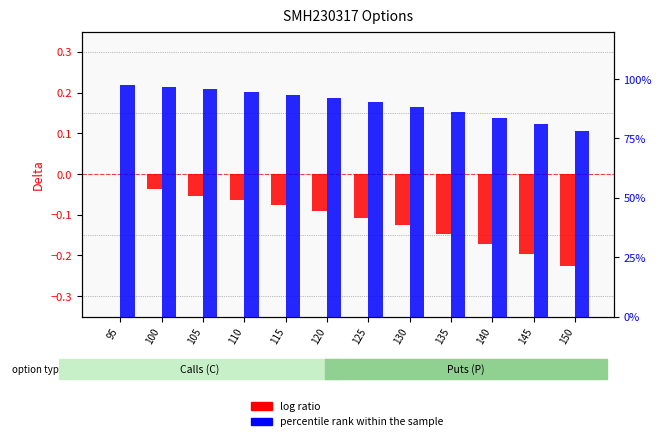

What is the spread (max minus min) of values at 150?

1.0